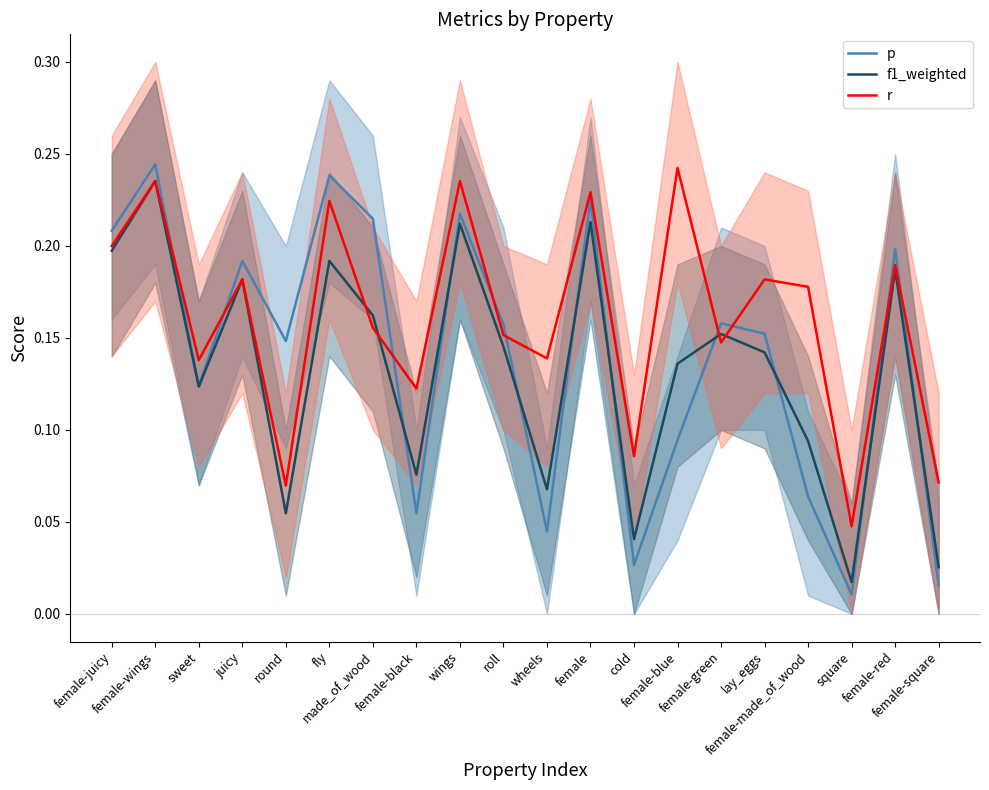

Where is the first local maximum for r?

female-wings